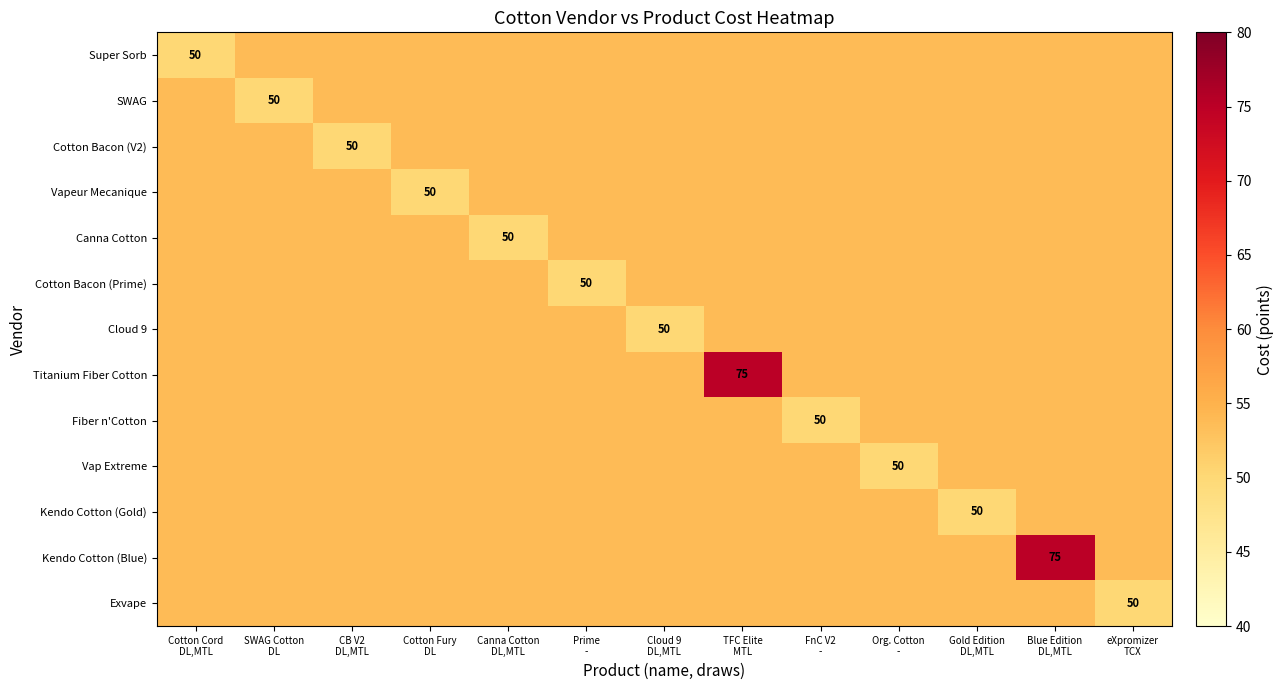

At which category is the sum across all series the highest?

TFC Elite
MTL